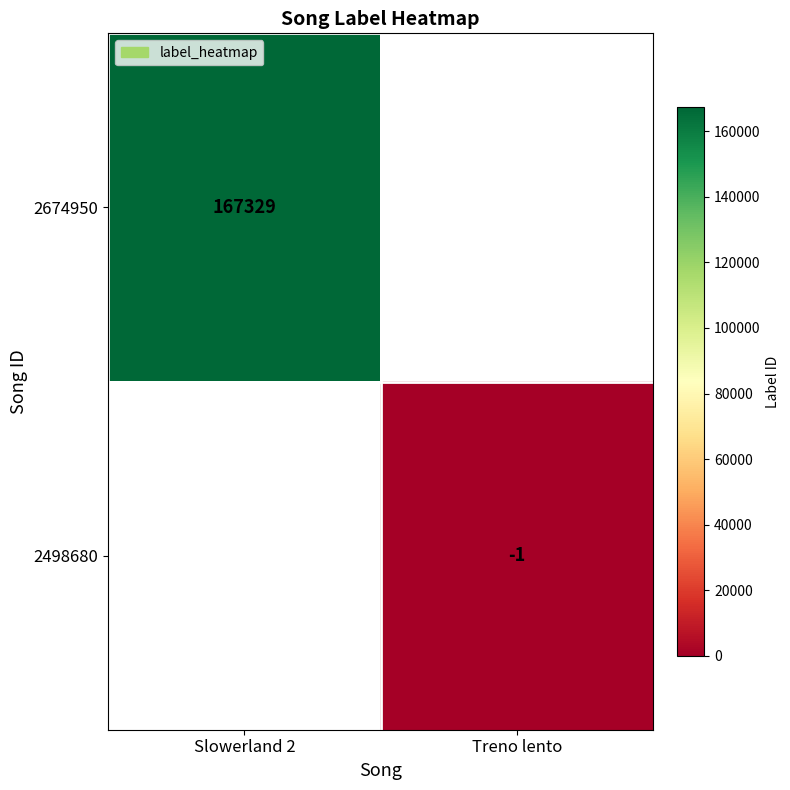

At how many categories does at least one series exceed 152578?

1